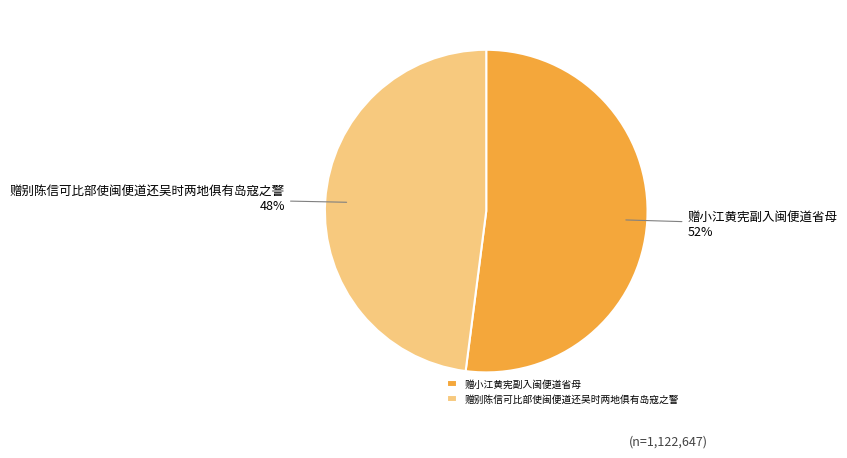

To the nearest percent, what is the difference between the largest and smallest slice percentages?

4%